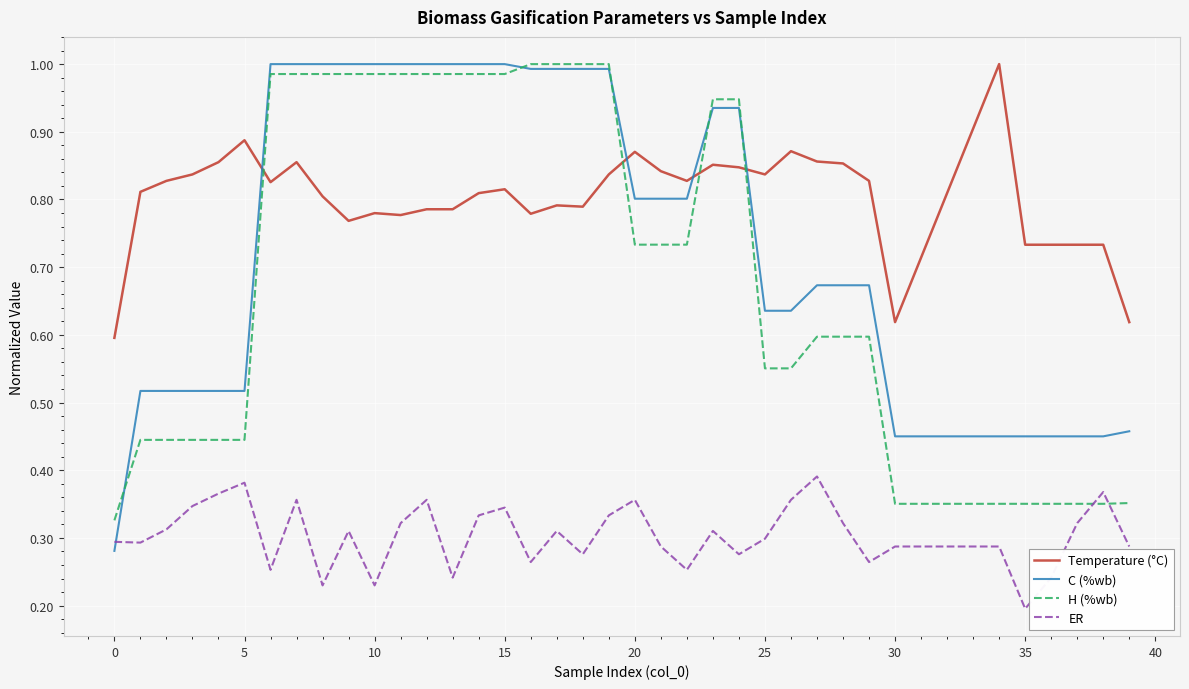

Which series ends up on top after the final intersection of H (%wb) and ER?

H (%wb)